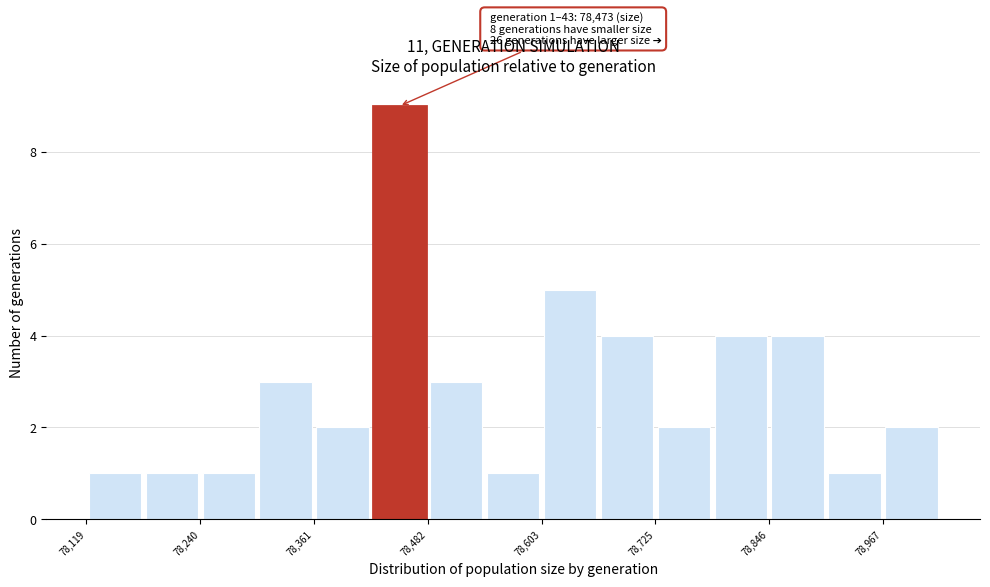

Around what value on the x-axis is the tallest bar? Give the approximate position of its centre, as read against the axis.

78460